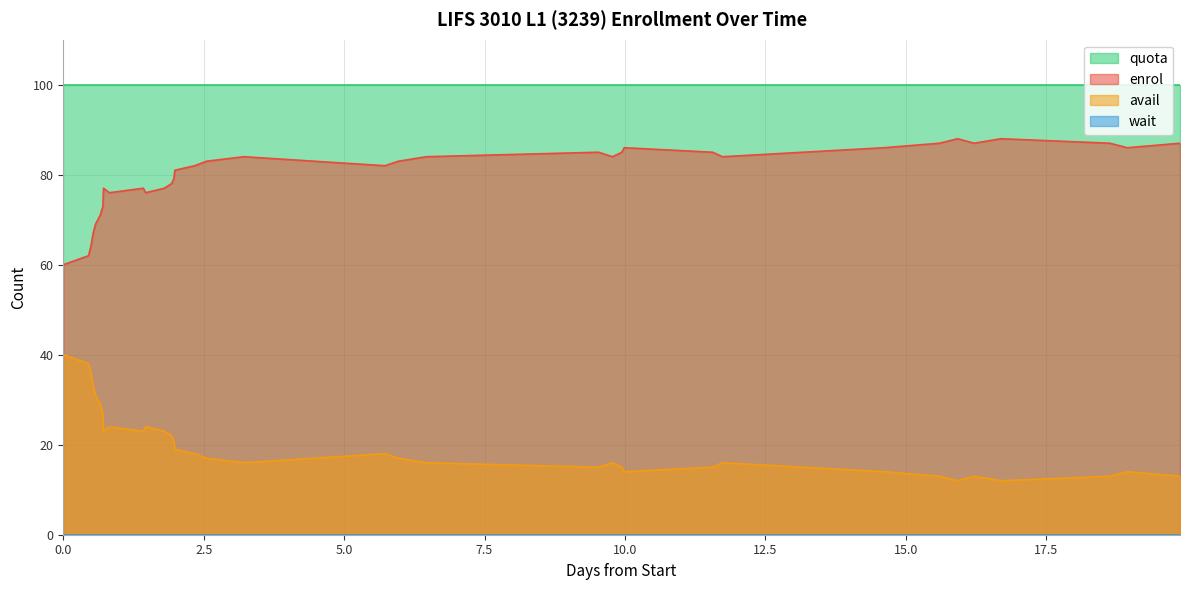

How many interior local valleys does the enrol series have?

7